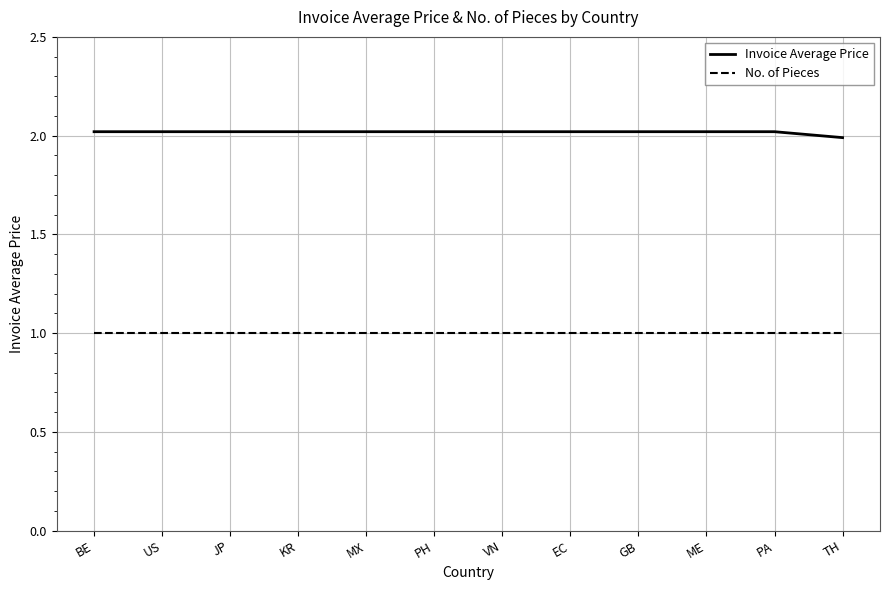

True or false: Invoice Average Price has a value of 2.8 at BE.

False